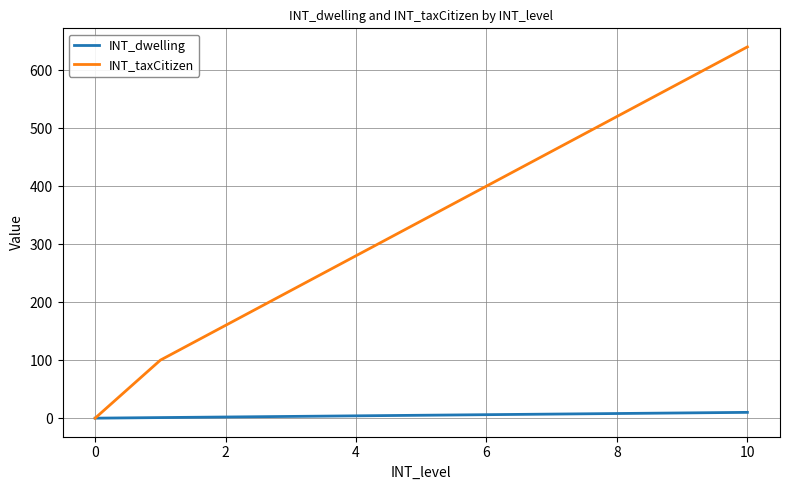

List the series in order of their overall mean, highest first.

INT_taxCitizen, INT_dwelling